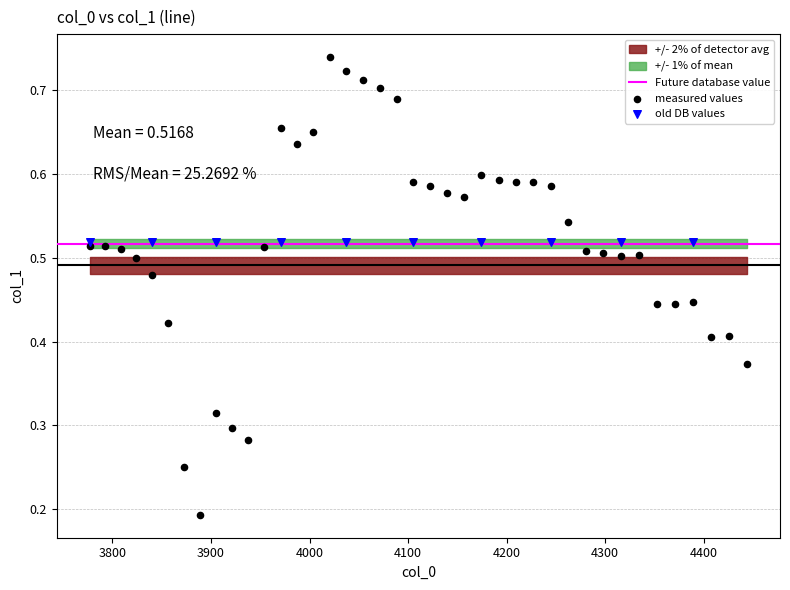

Which series contains the highest Y value?

measured values